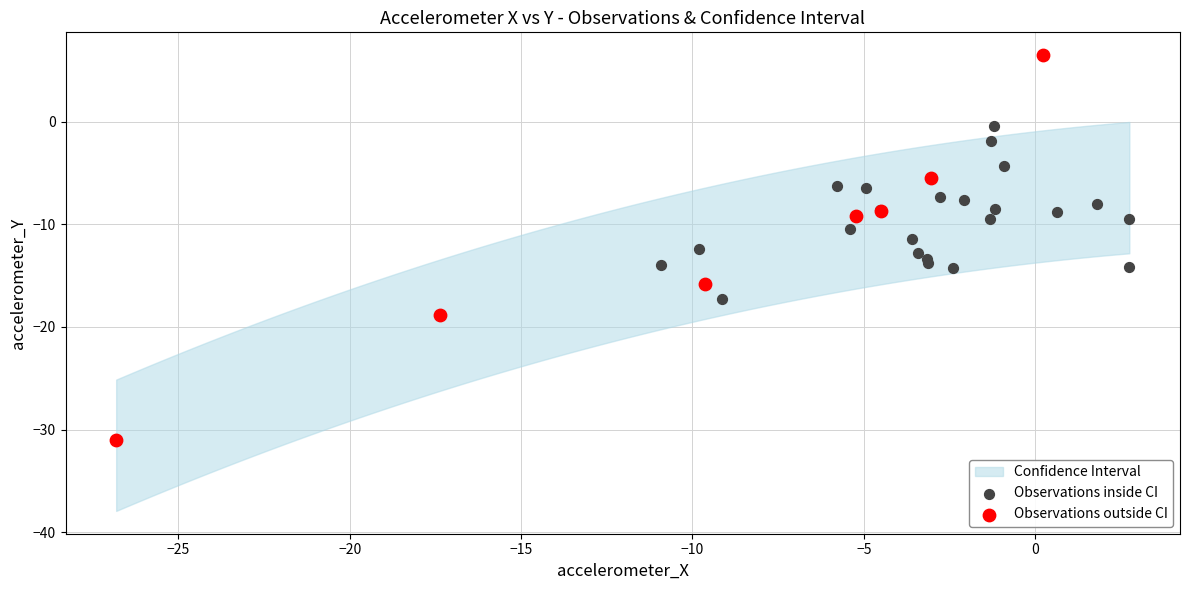

Which series contains the highest Y value?

Observations outside CI